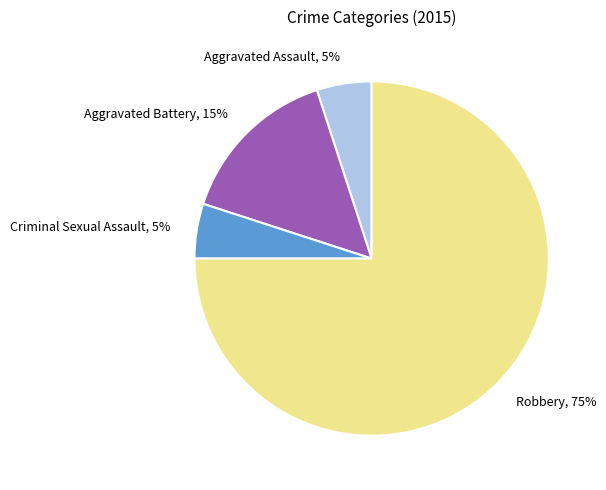

To the nearest percent, what portion does Aggravated Assault represent?

5%